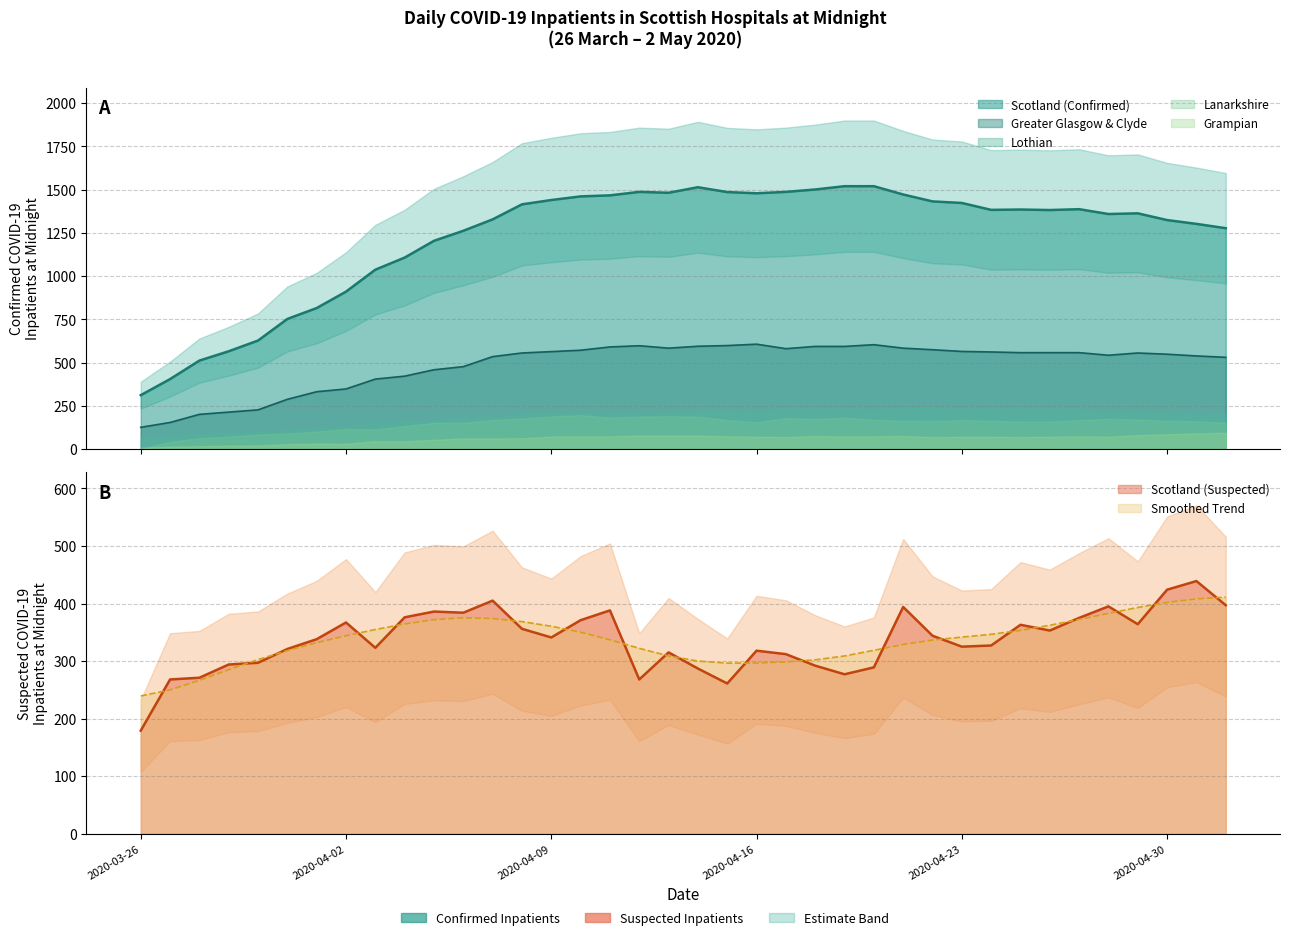

What is the lowest value of the Scotland (Suspected) series?

179